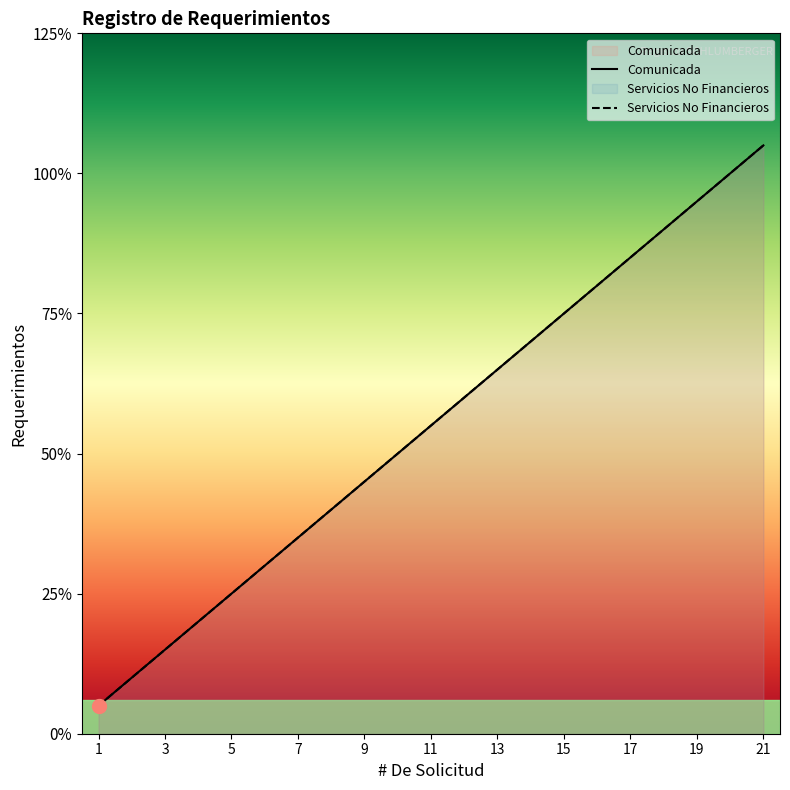

The value of Servicios No Financieros at 20 is 34. True or false?

False